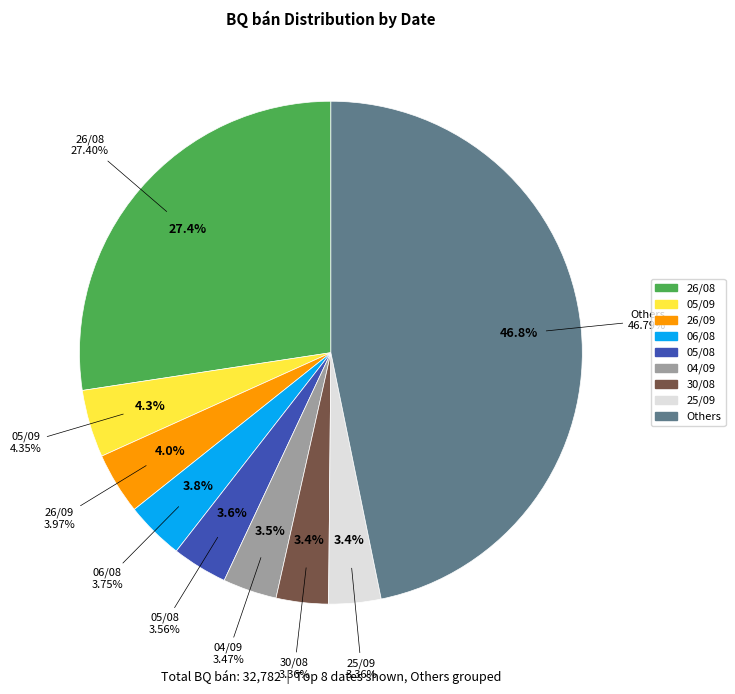

Which has a higher value, 17/09 or 20/08?

20/08